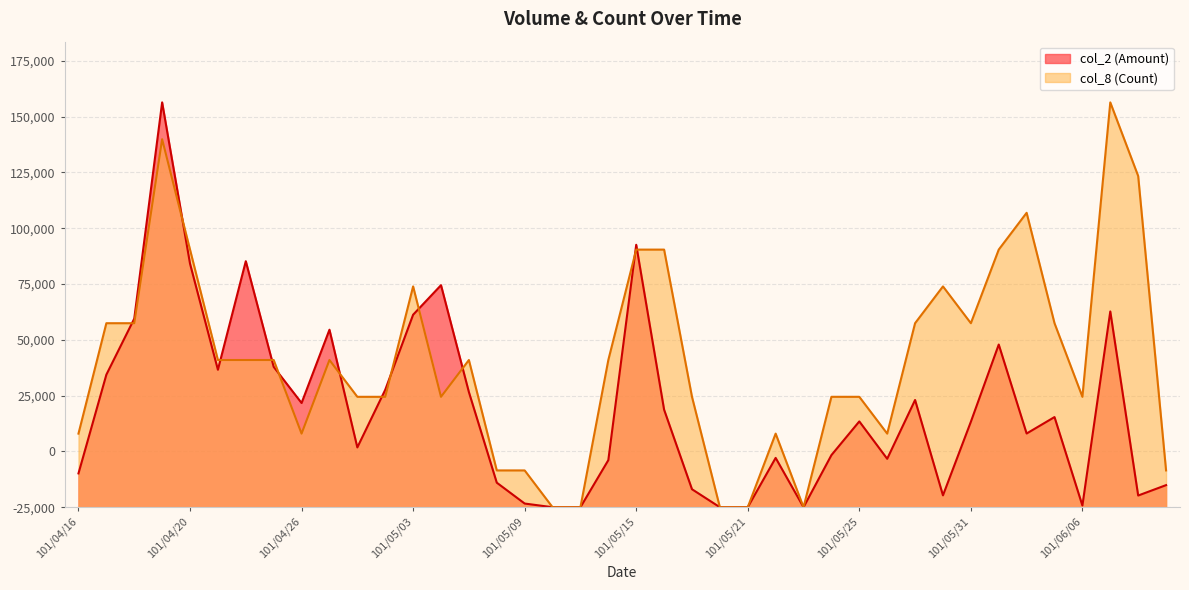

After their last crossing, which series has the higher values: col_8 (Count) or col_2 (Amount)?

col_8 (Count)